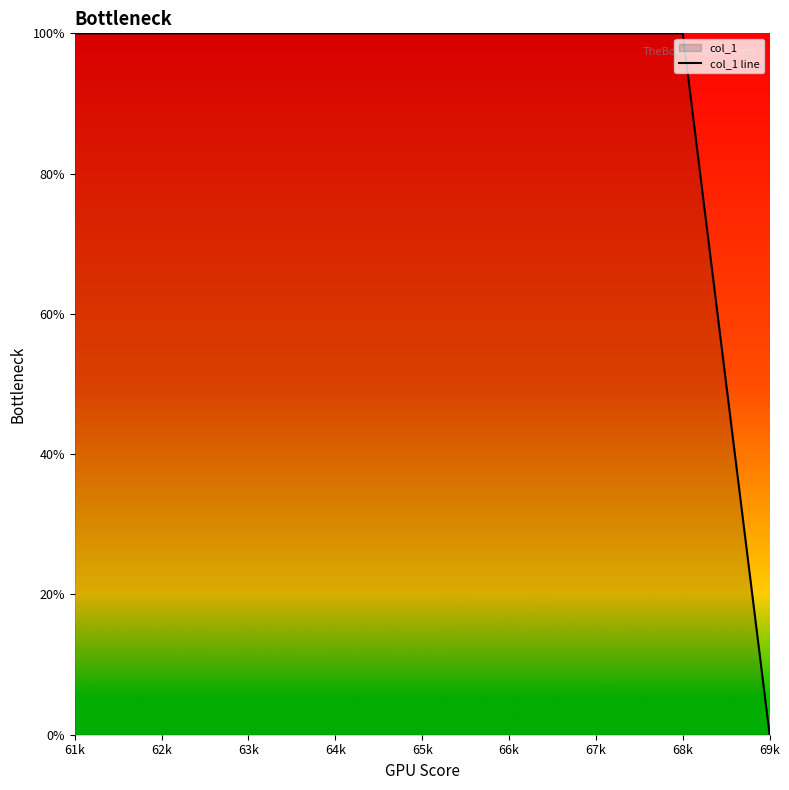

Which has a higher value, 68k or 61k?

68k